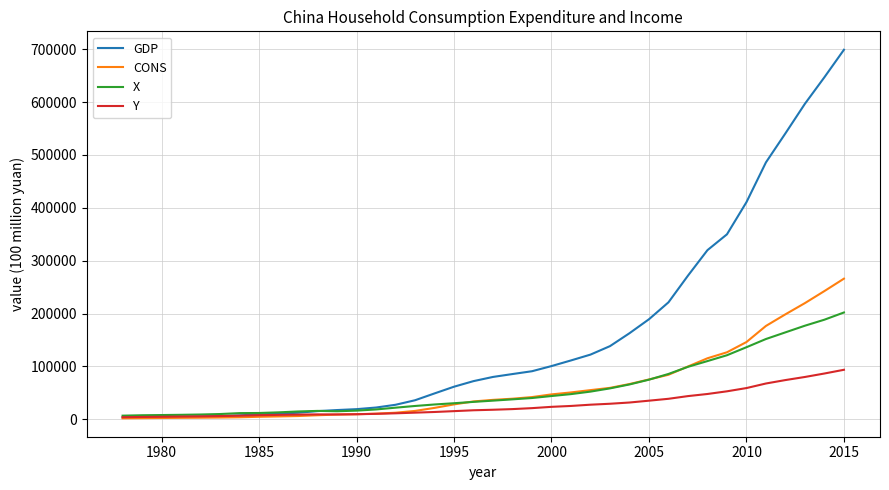

At how many categories does at least one series exceed 555533?

3